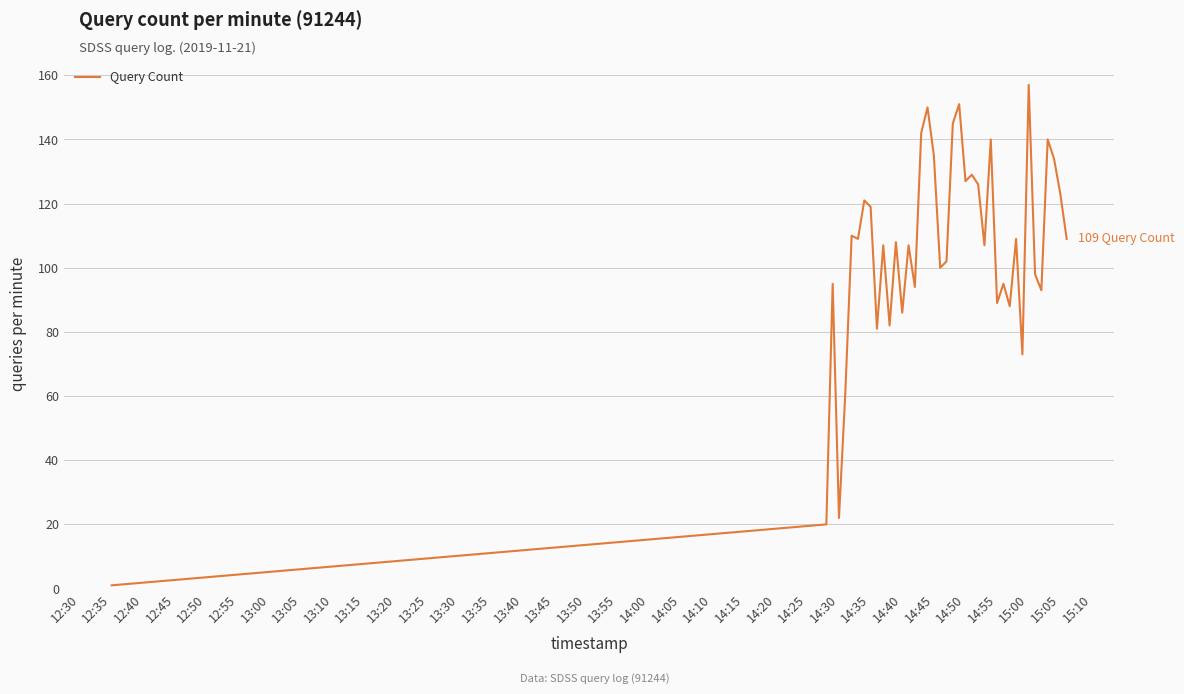

What is the maximum value shown in the chart?

157